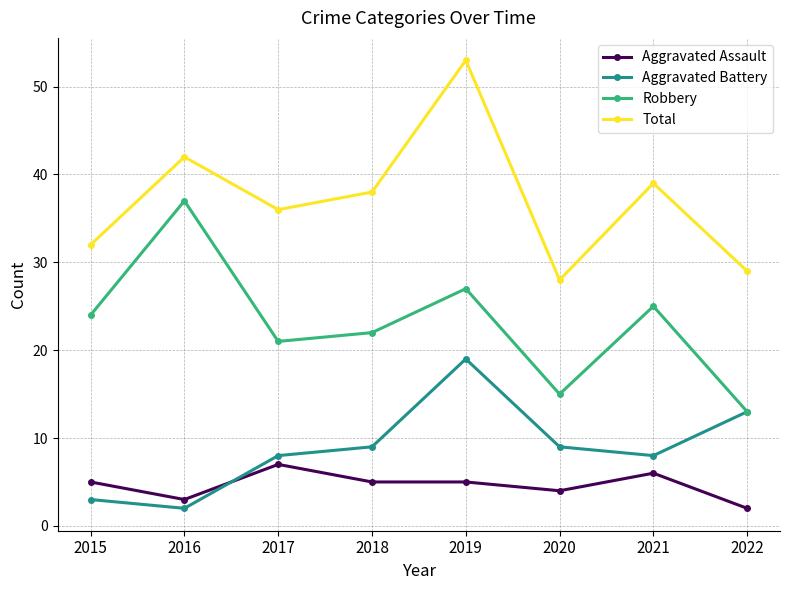

Where is Robbery nearest to the value 25?

2021